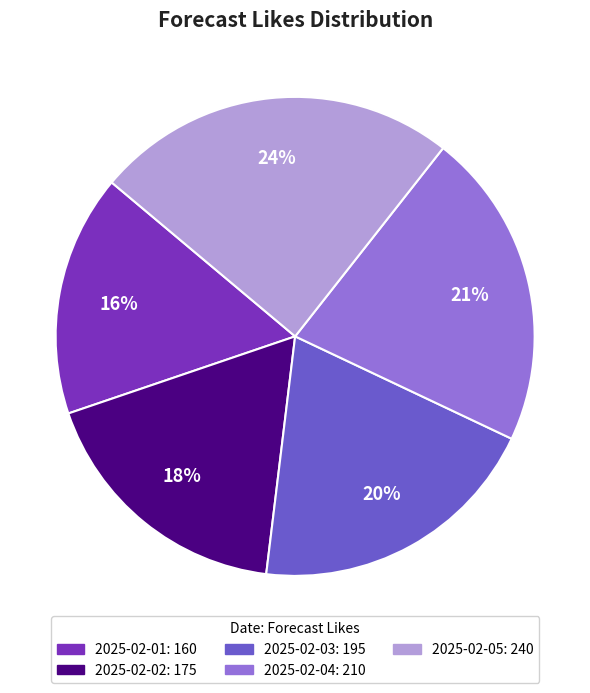

To the nearest percent, what percentage of the pie is 2025-02-05?

24%